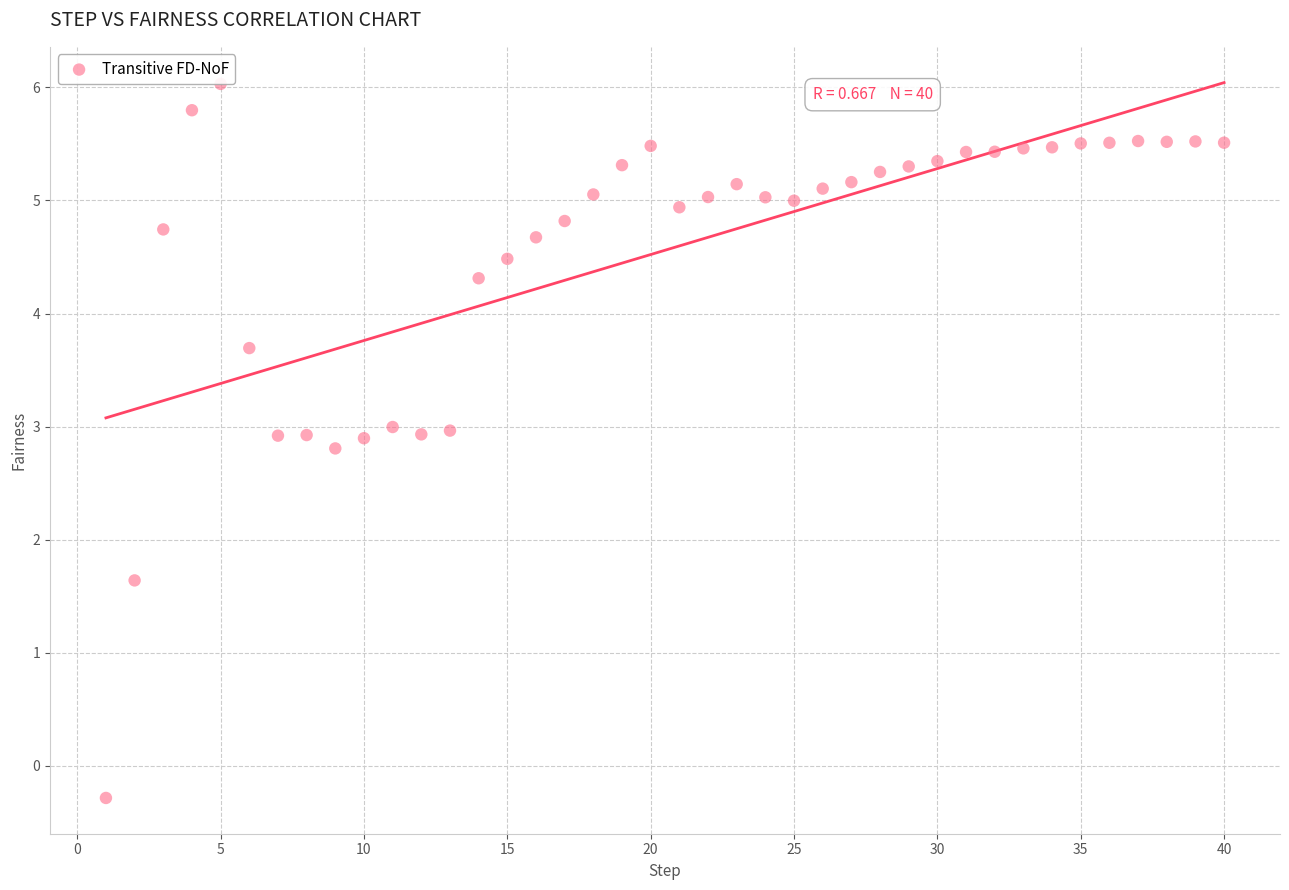

What Y value in the scatter plot is closest to 2?

1.6